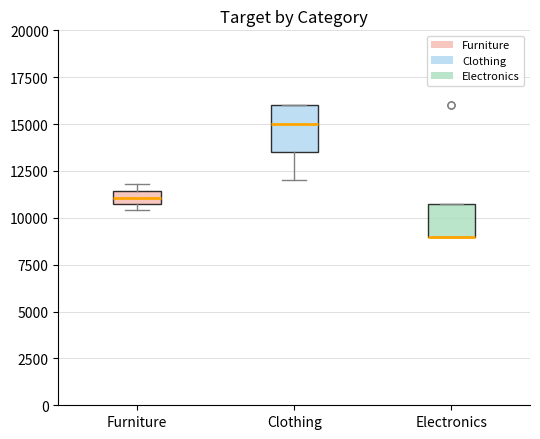

Comparing the boxes themselves (not the whiskers), which one is the tallest?

Clothing